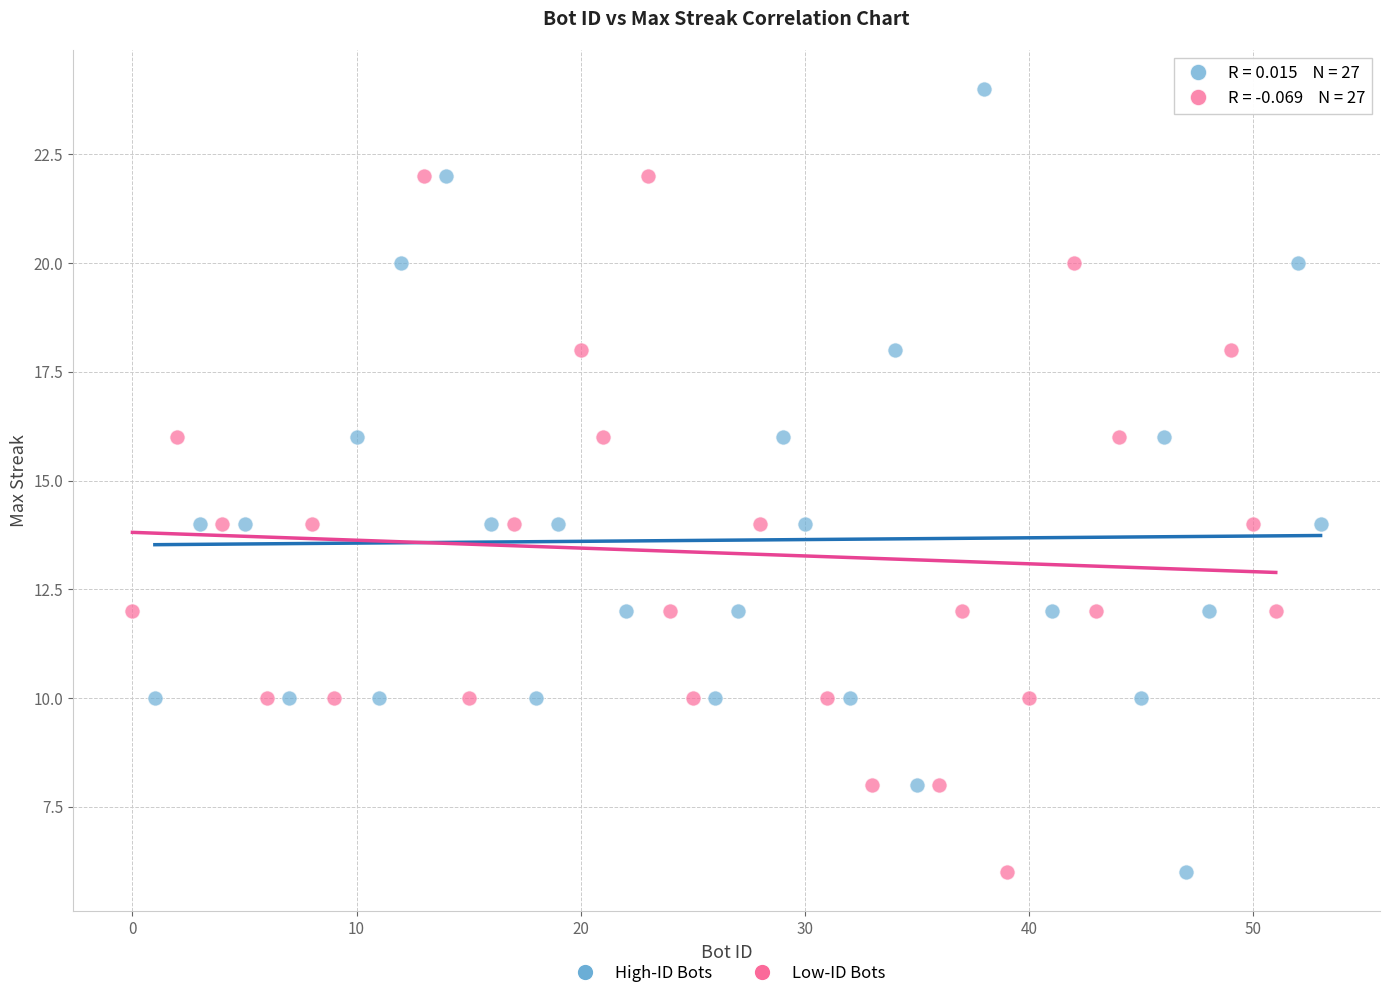

Which series reaches the maximum Y coordinate?

High-ID Bots